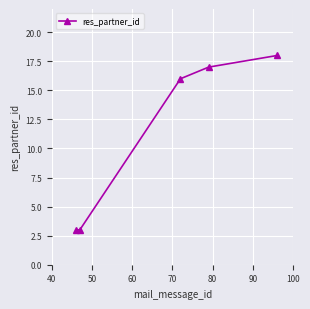

What is the smallest value displayed?

3